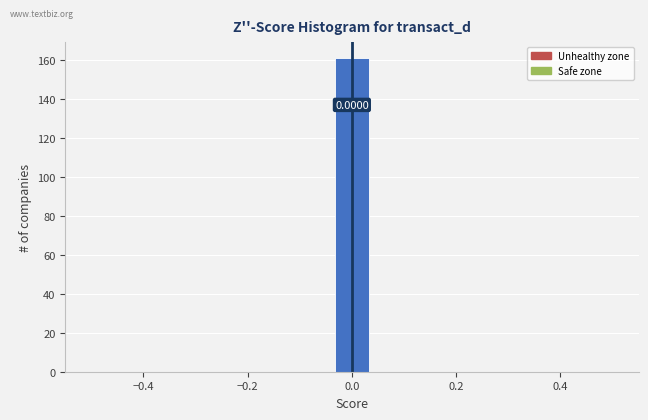

Read against the x-axis, roughly where is the centre of the tallest bar?

0.00